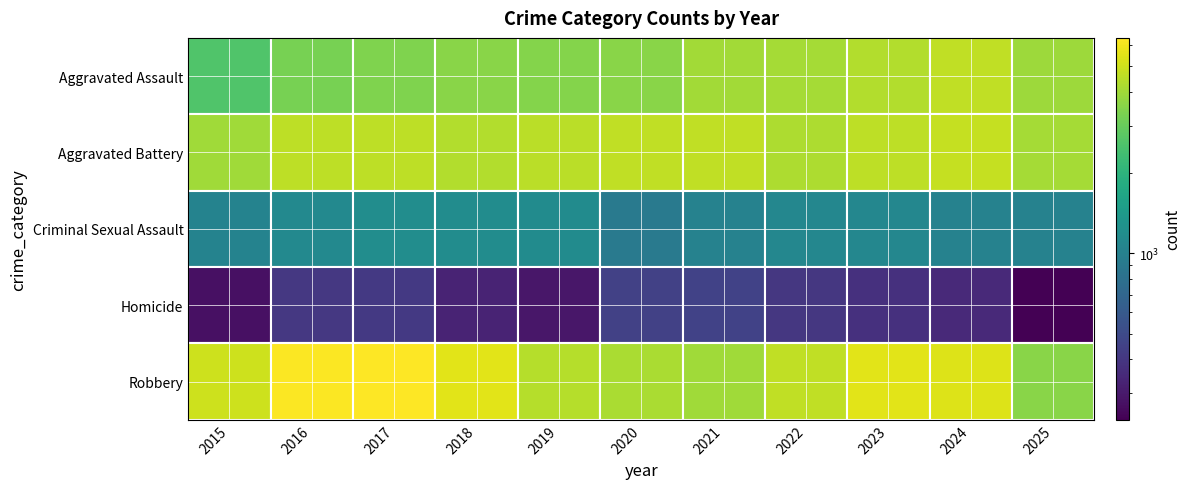

Is the value of Criminal Sexual Assault at 2021 greater than the value of Aggravated Battery at 2024?

No